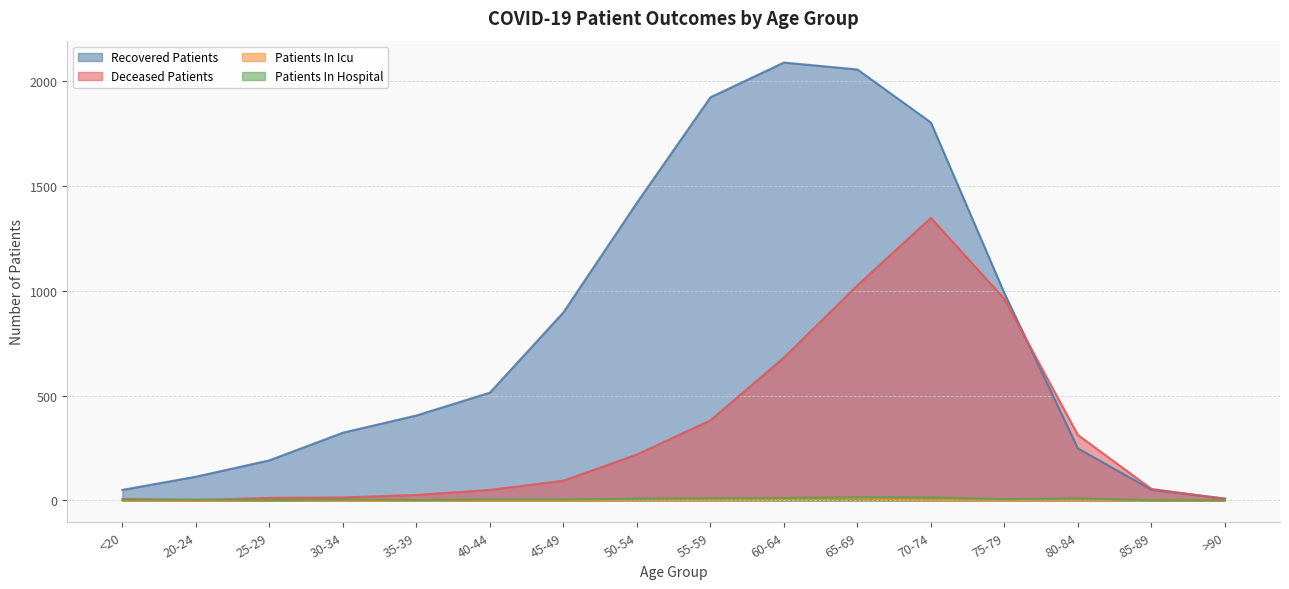

Does the chart display data point markers on the line(s)?

No